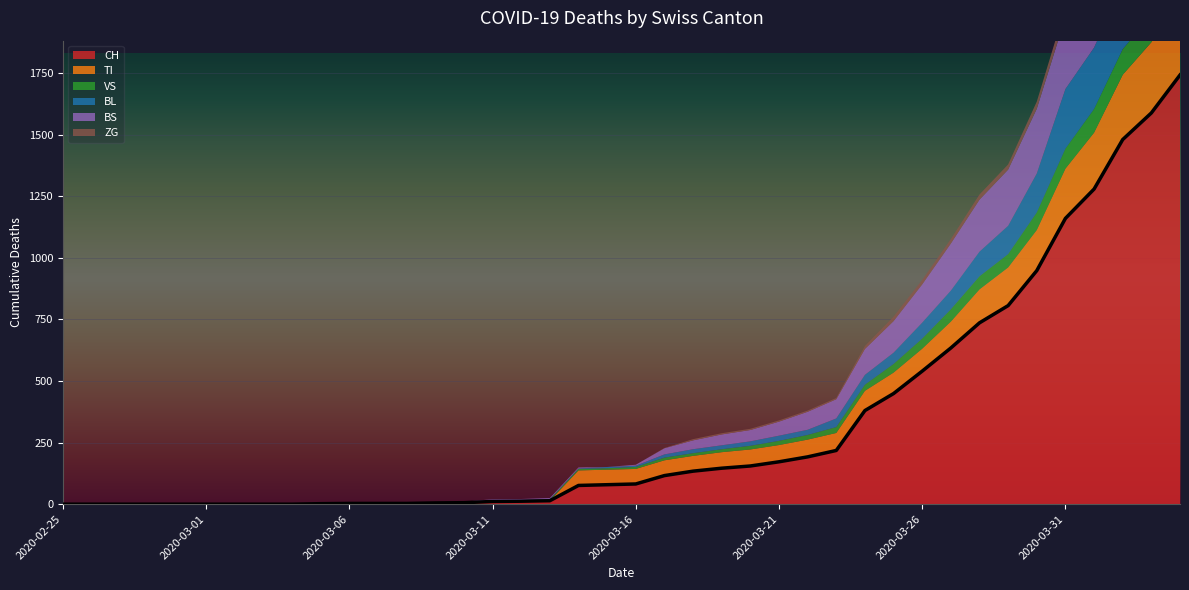

What is the value of the TI point at the 40th from the left?

314